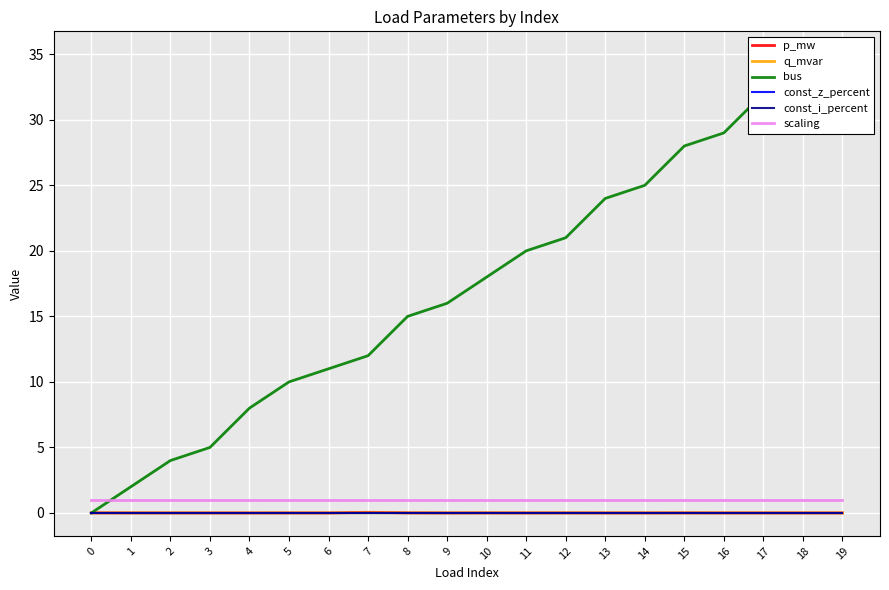

What is the minimum value for scaling?

1.0